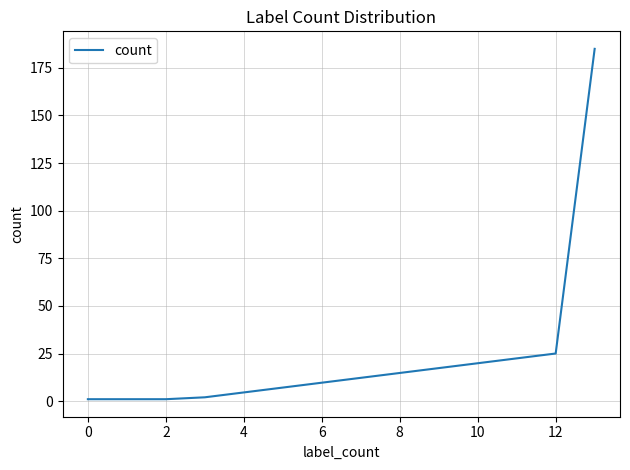

What is the difference between the maximum and minimum values?

184